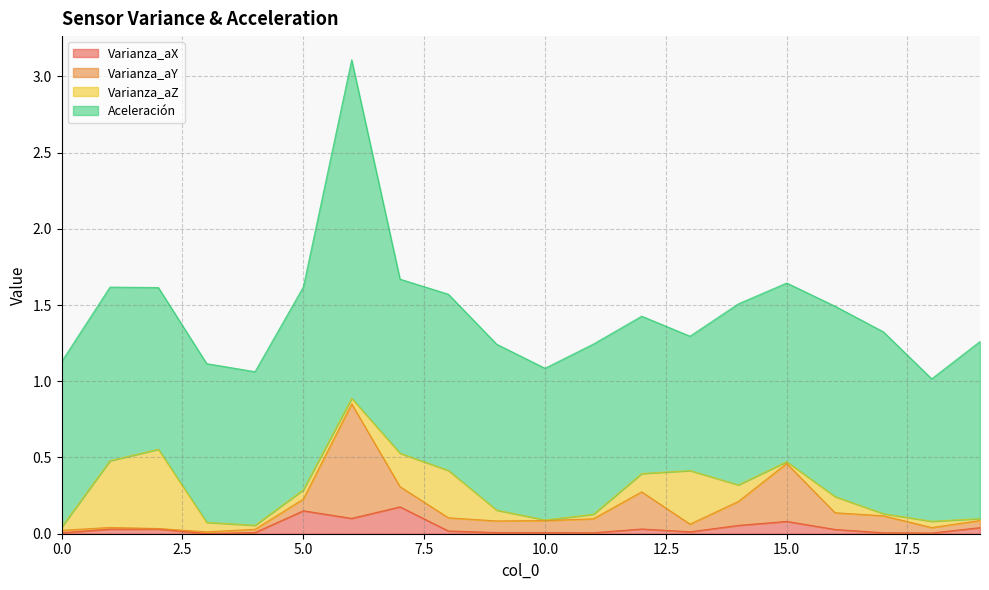

True or false: Varianza_aY has a value of 0.0 at 4.

False